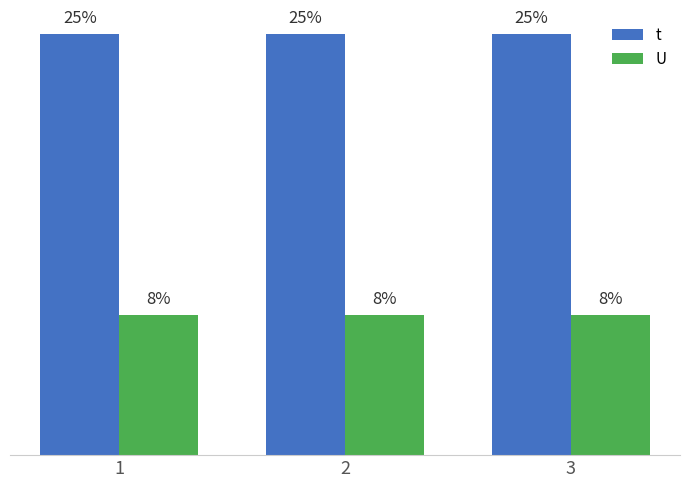

Does the chart contain any negative values?

No